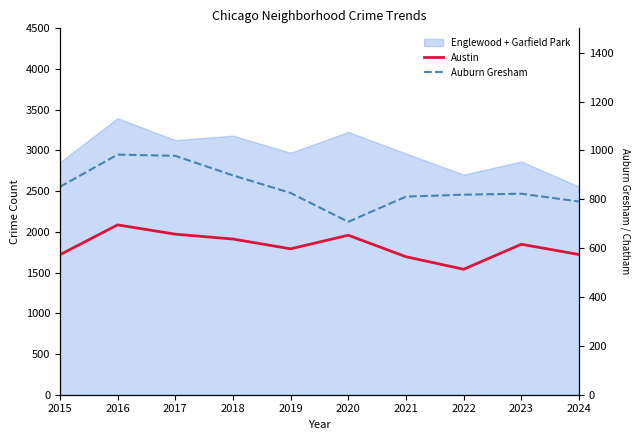

True or false: Austin and Auburn Gresham cross at least once.

False